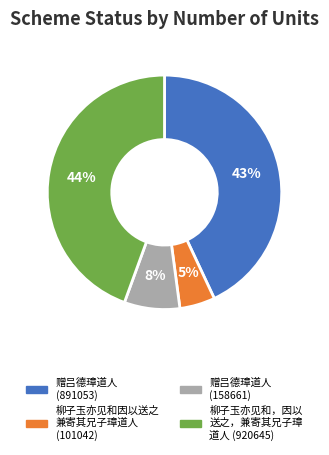

Is there any slice that represents more than half of the pie?

No